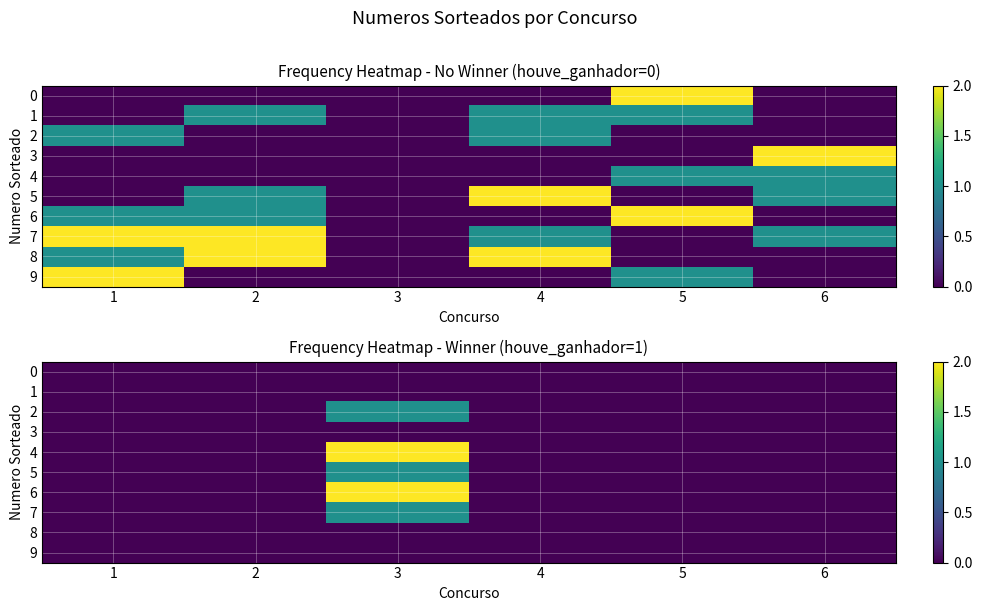

Rank the series by their maximum value, from highest to lowest.

4, 6, 2, 5, 7, 0, 1, 3, 8, 9